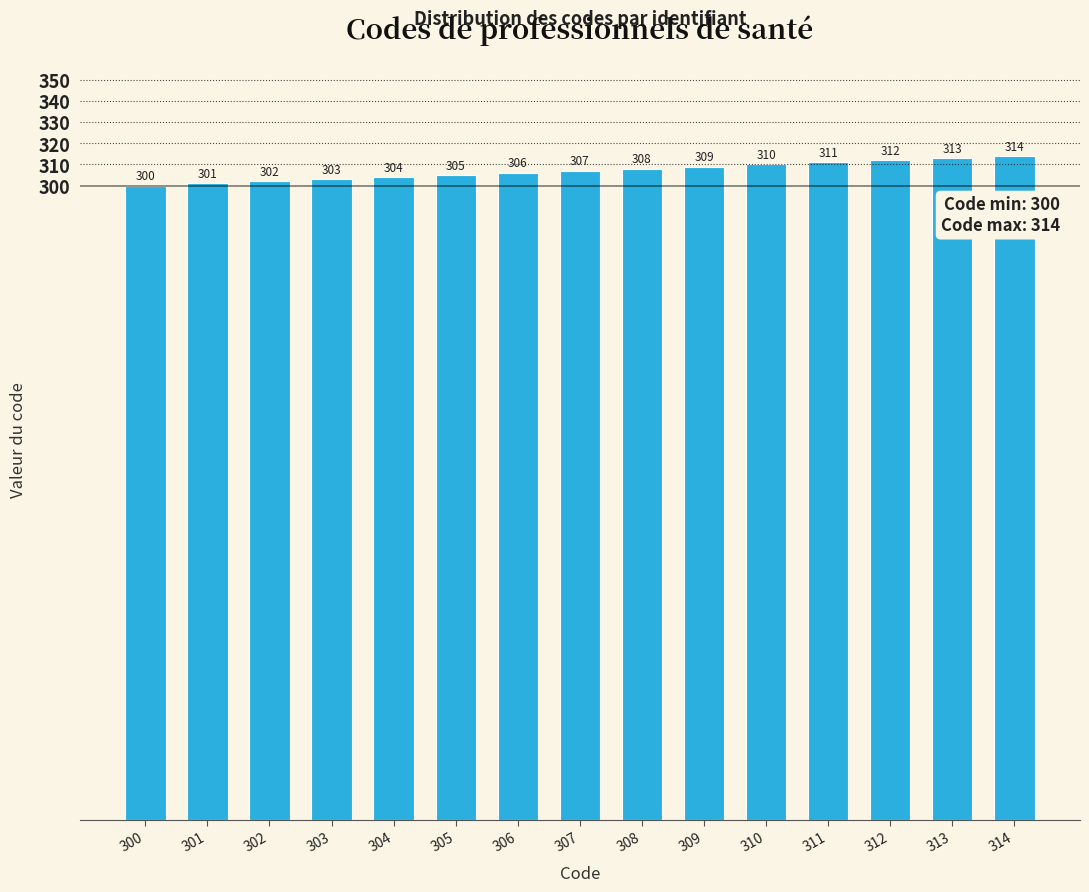

Is it true that the value at 313 is 313?

True